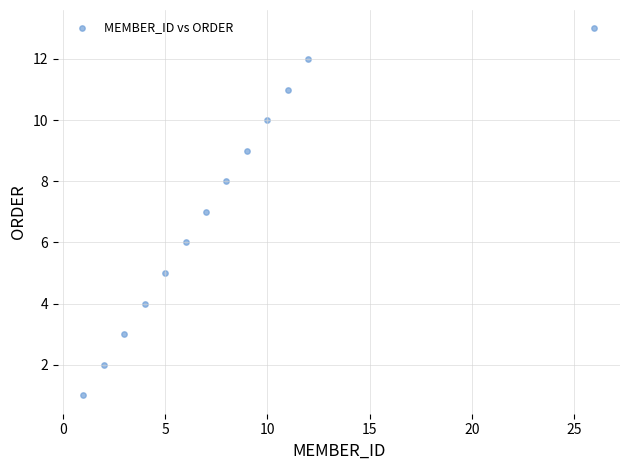

What is the range of Y values (max minus min)?

12